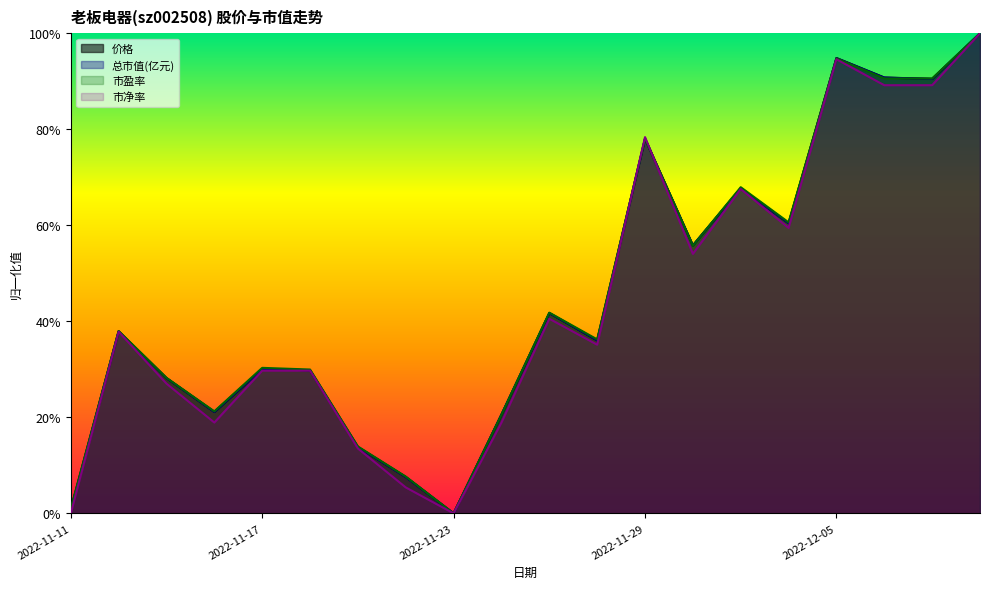

What is the difference between the maximum and minimum values in the 市盈率 series?

1.0